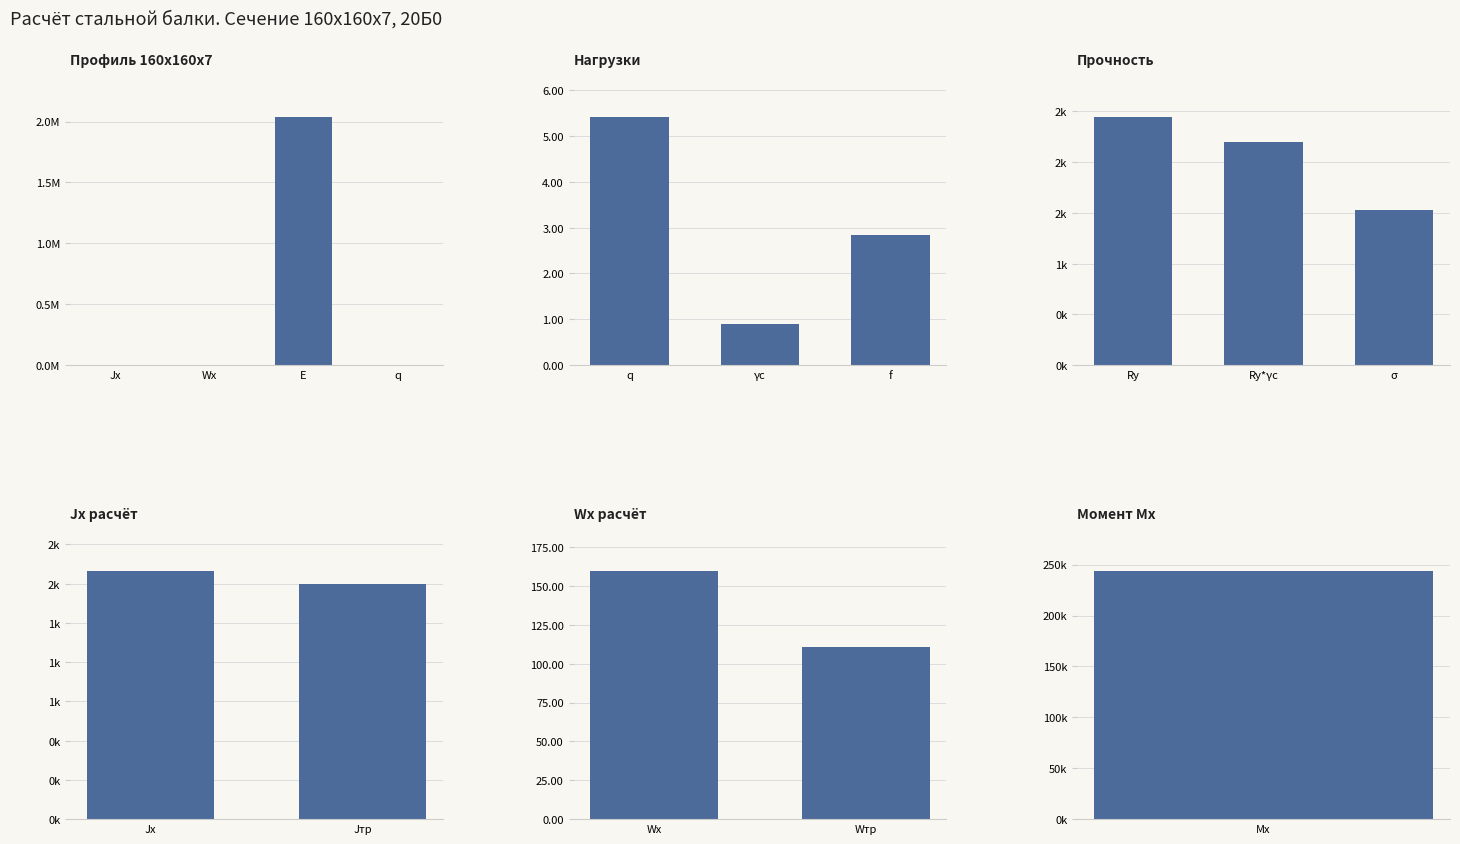

What is the value of the 5th bar from the left?

0.9